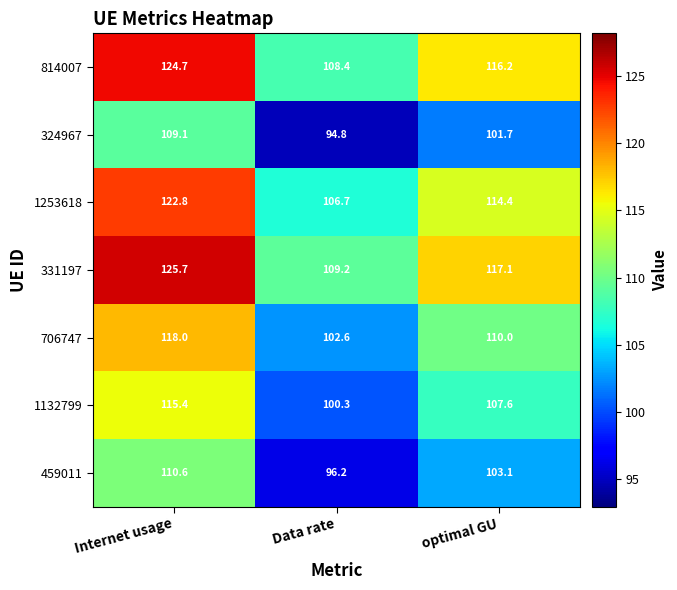

Reading right to left, list all the values displayed in this chart.

814007: 116.2	108.4	124.7
324967: 101.7	94.8	109.1
1253618: 114.4	106.7	122.8
331197: 117.1	109.2	125.7
706747: 110.0	102.6	118.0
1132799: 107.6	100.3	115.4
459011: 103.1	96.2	110.6